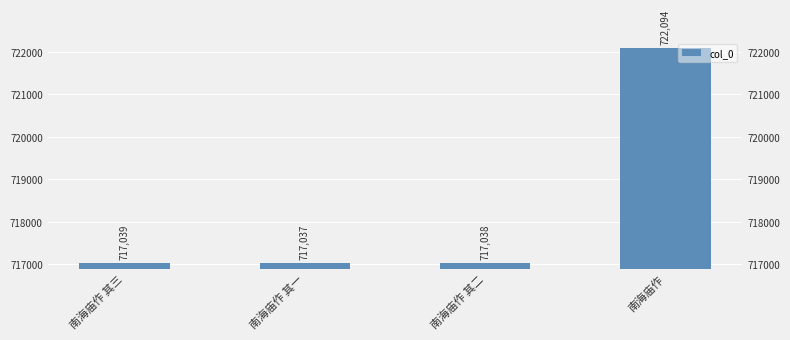

What is the difference between the maximum and minimum values?

5057